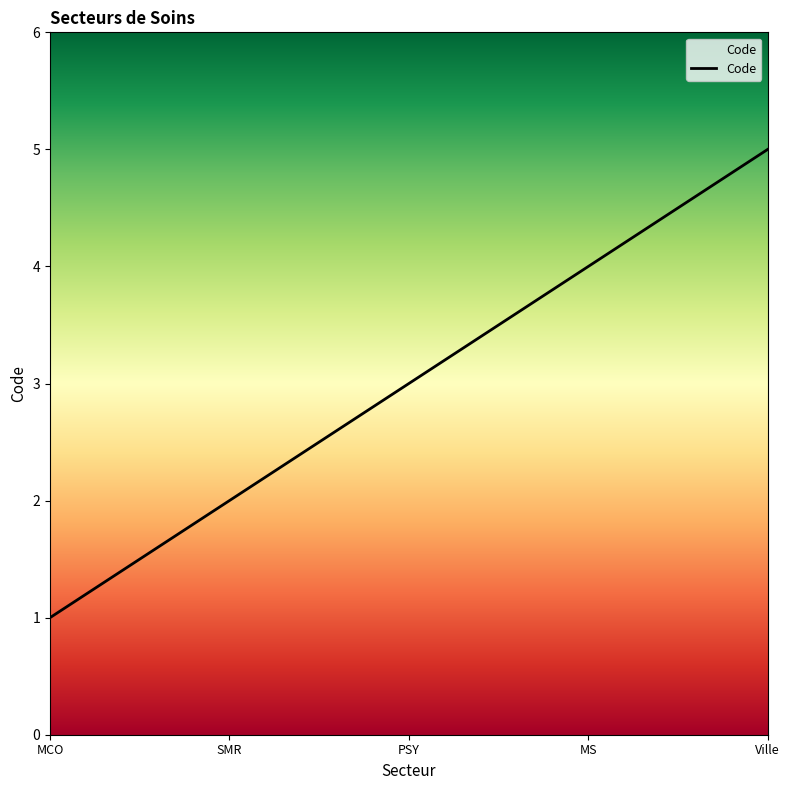

The chart shows a value of 1 at MCO. True or false?

True